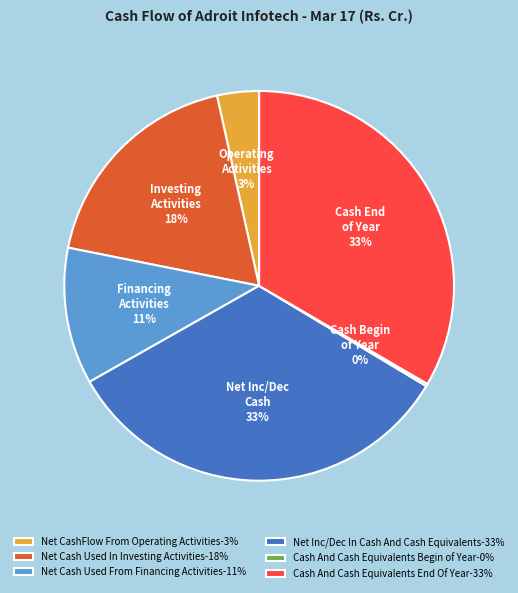

To the nearest percent, what is the average slice percentage?

17%